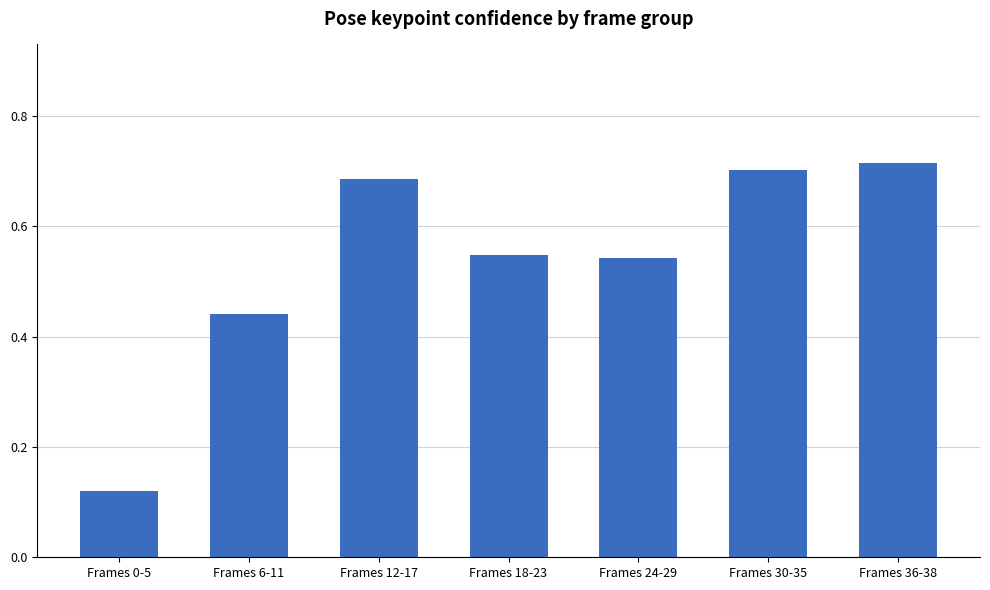

The value at Frames 36-38 is 0.7. True or false?

True